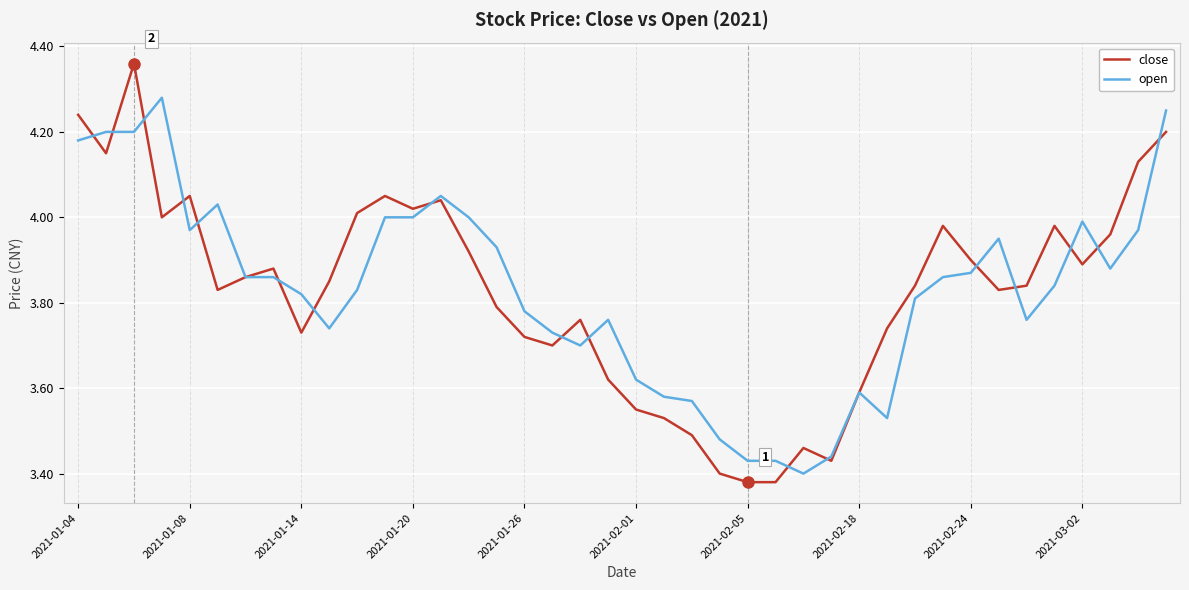

Which series has the widest spread of values?

close